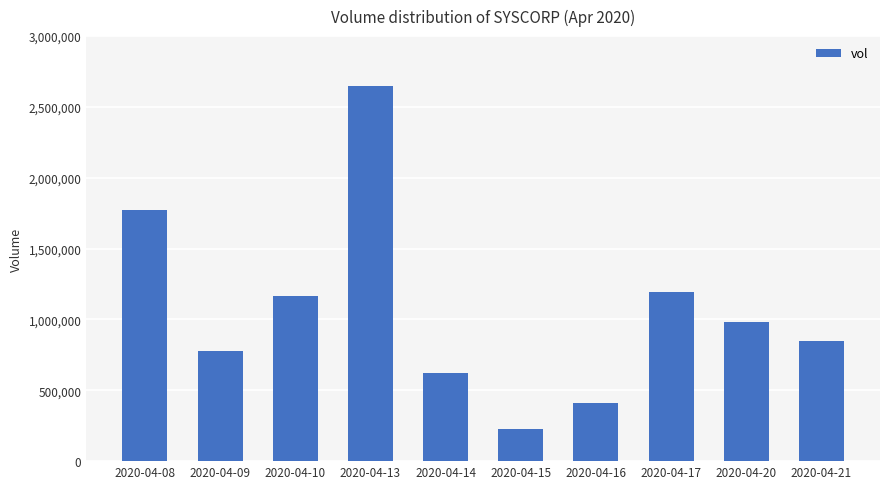

Rank the categories by value from lowest to highest.

2020-04-15, 2020-04-16, 2020-04-14, 2020-04-09, 2020-04-21, 2020-04-20, 2020-04-10, 2020-04-17, 2020-04-08, 2020-04-13